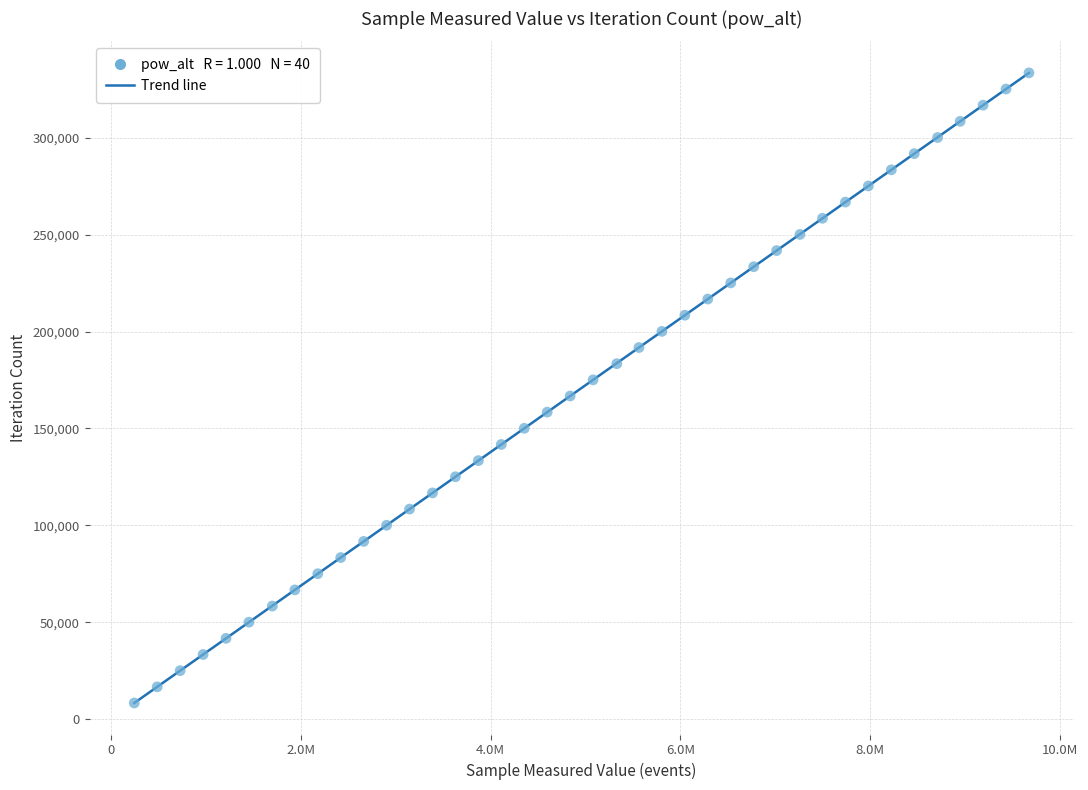

What is the range of Y values (max minus min)?

325182